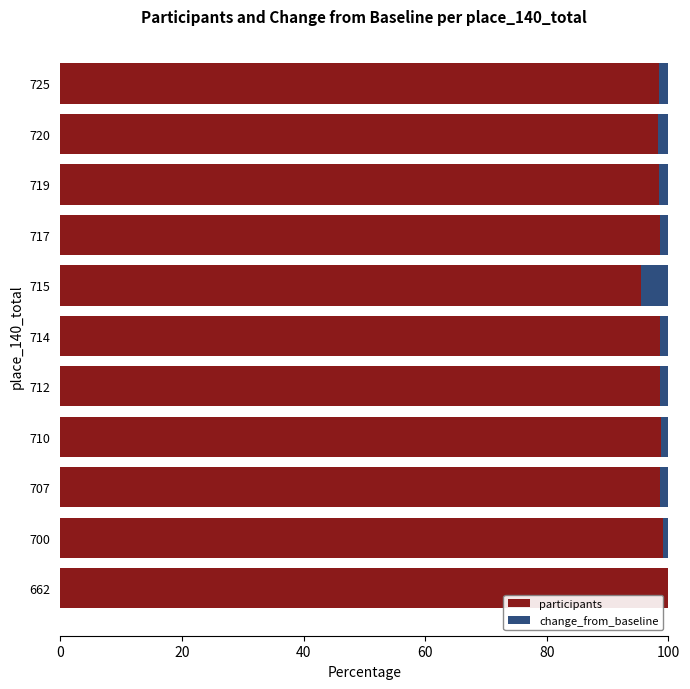

What is the highest value of the participants series?

100.0